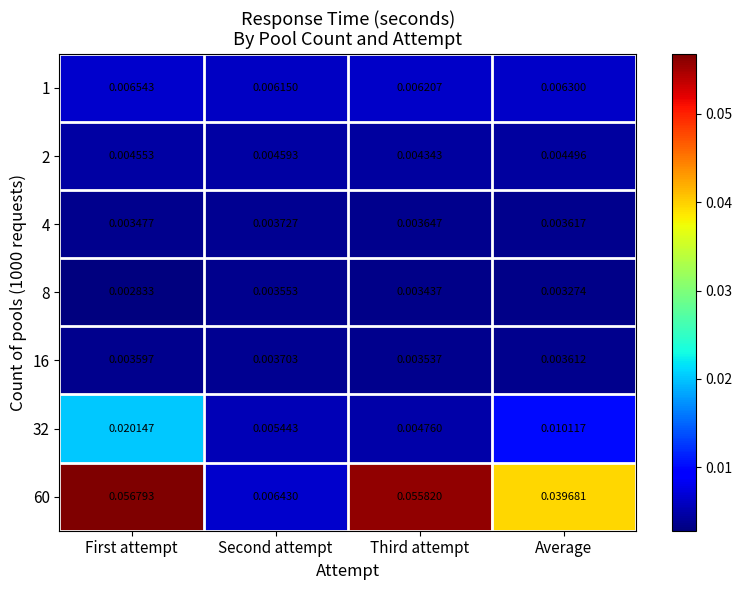

How many distinct data groups are displayed?

7